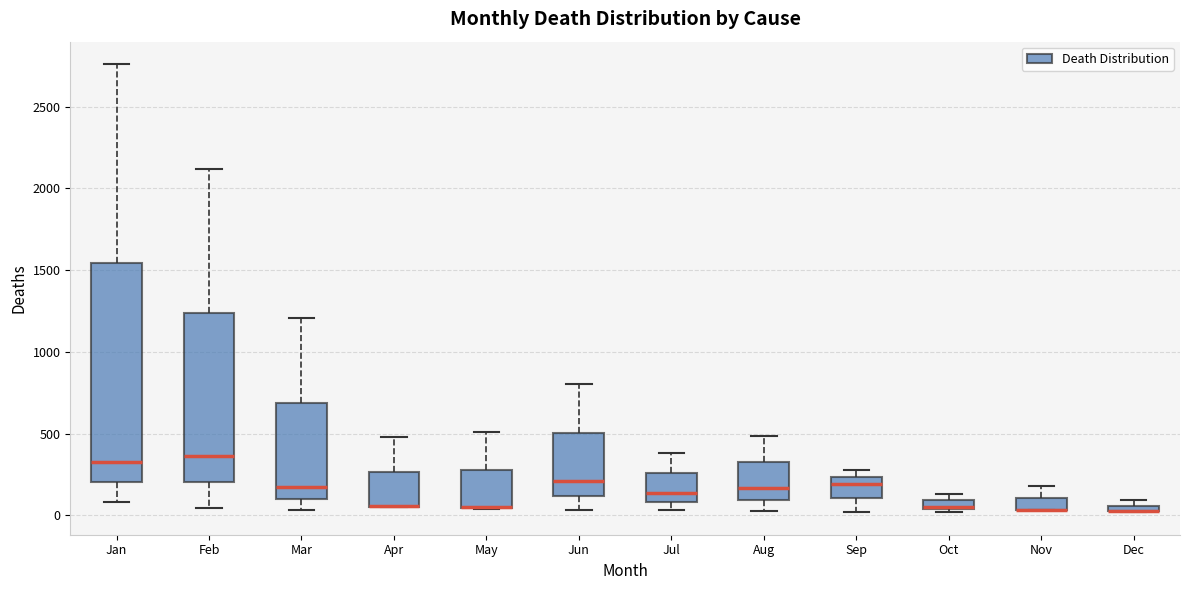

Which box is the tallest, from its lower edge to its upper edge?

Jan